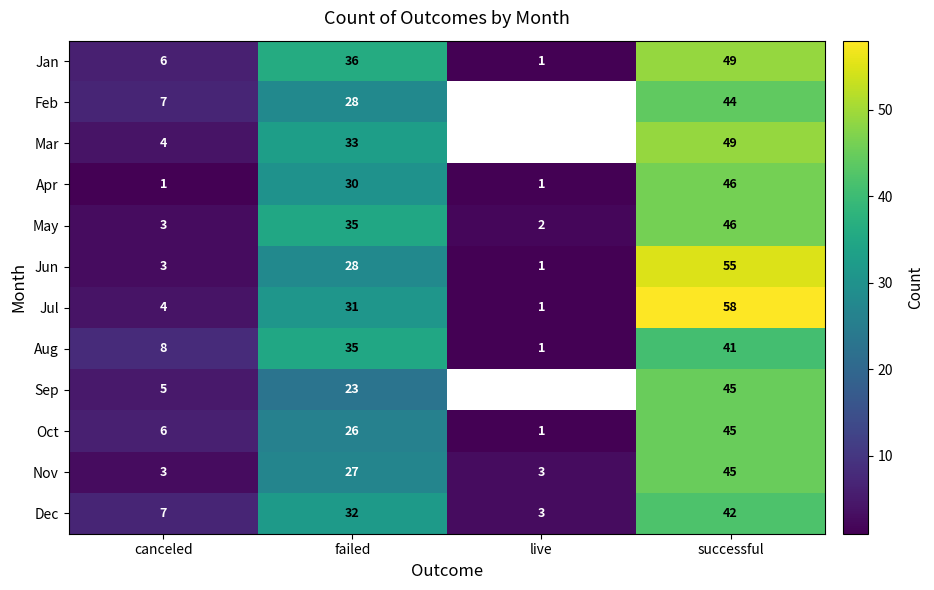

Which has a higher value, successful or live?

successful